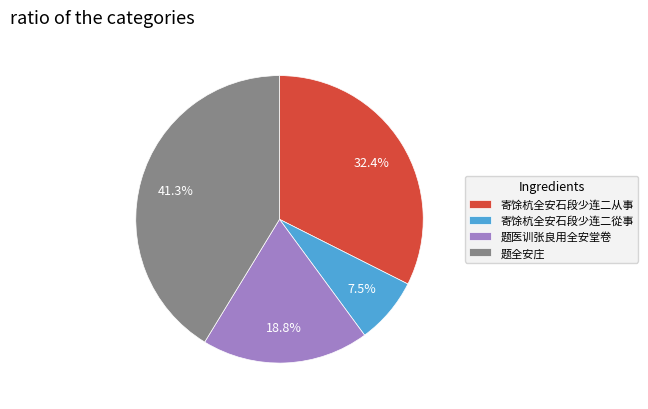

How many slices are in this pie chart?

4